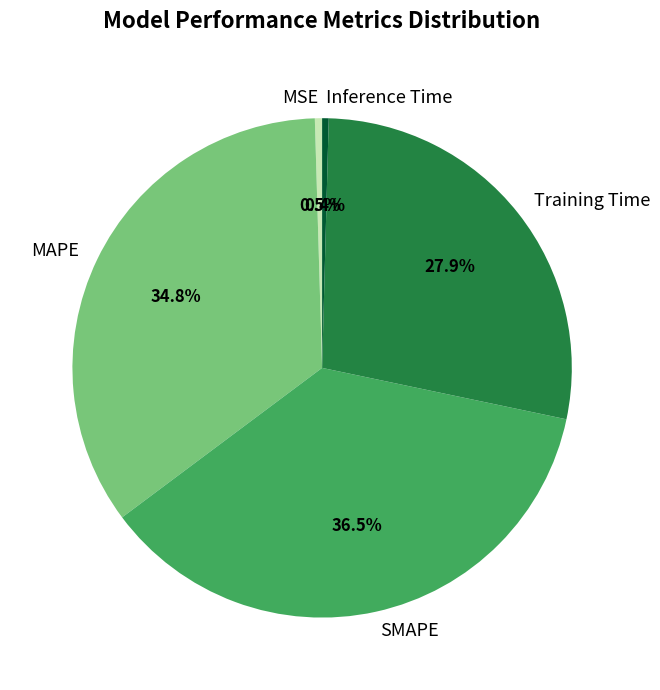

Between Inference Time and SMAPE, which is larger?

SMAPE